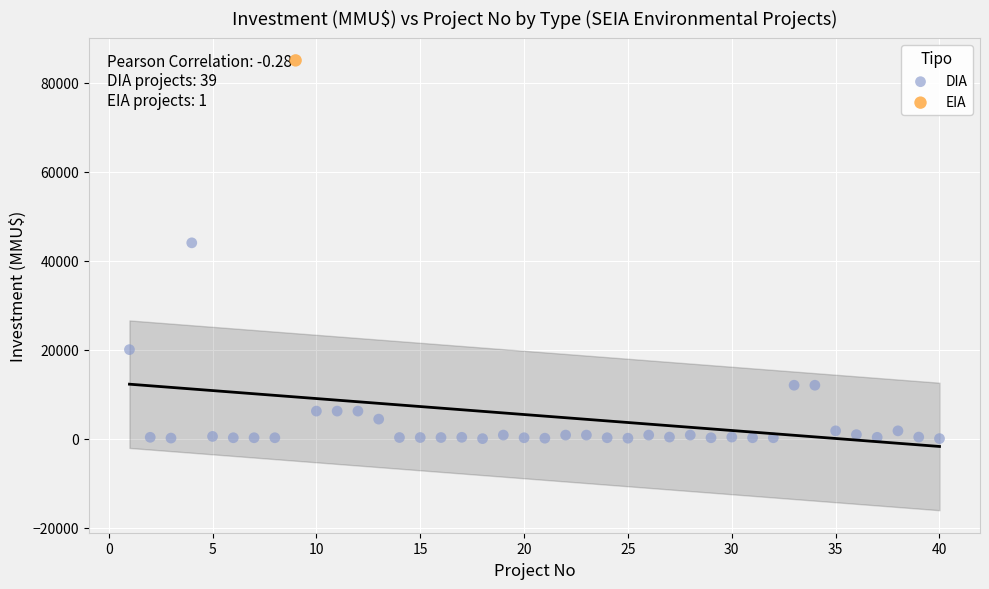

What are all the series names shown in the legend?

DIA, EIA